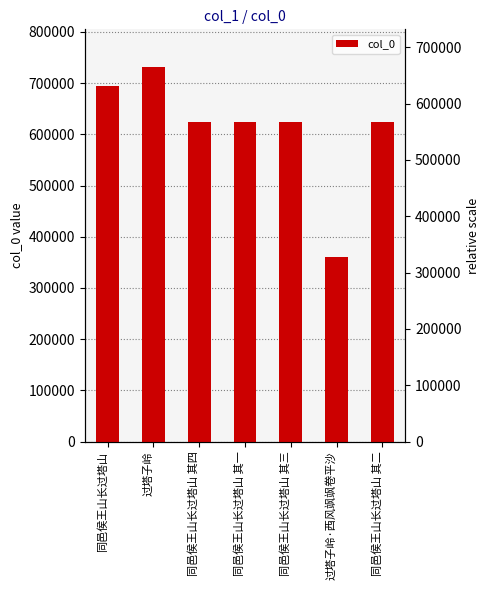

Reading left to right, list all the values displayed in this chart.

同邑侯王山长过塔山=693930	过塔子岭=731762	同邑侯王山长过塔山 其四=624542	同邑侯王山长过塔山 其一=624539	同邑侯王山长过塔山 其三=624541	过塔子岭·西风飒飒卷平沙=359734	同邑侯王山长过塔山 其二=624540